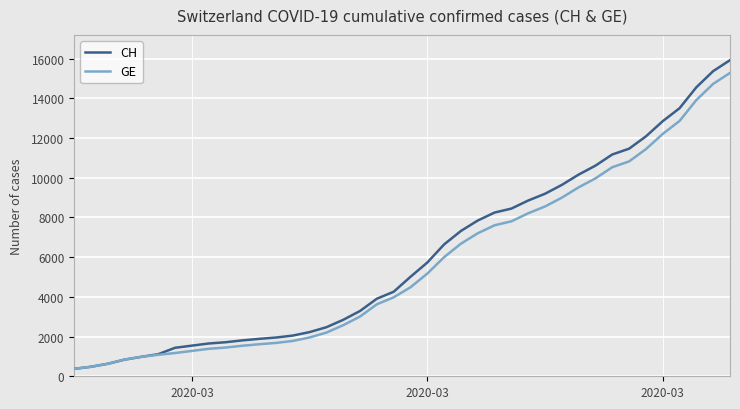

What is the lowest value of the GE series?

375